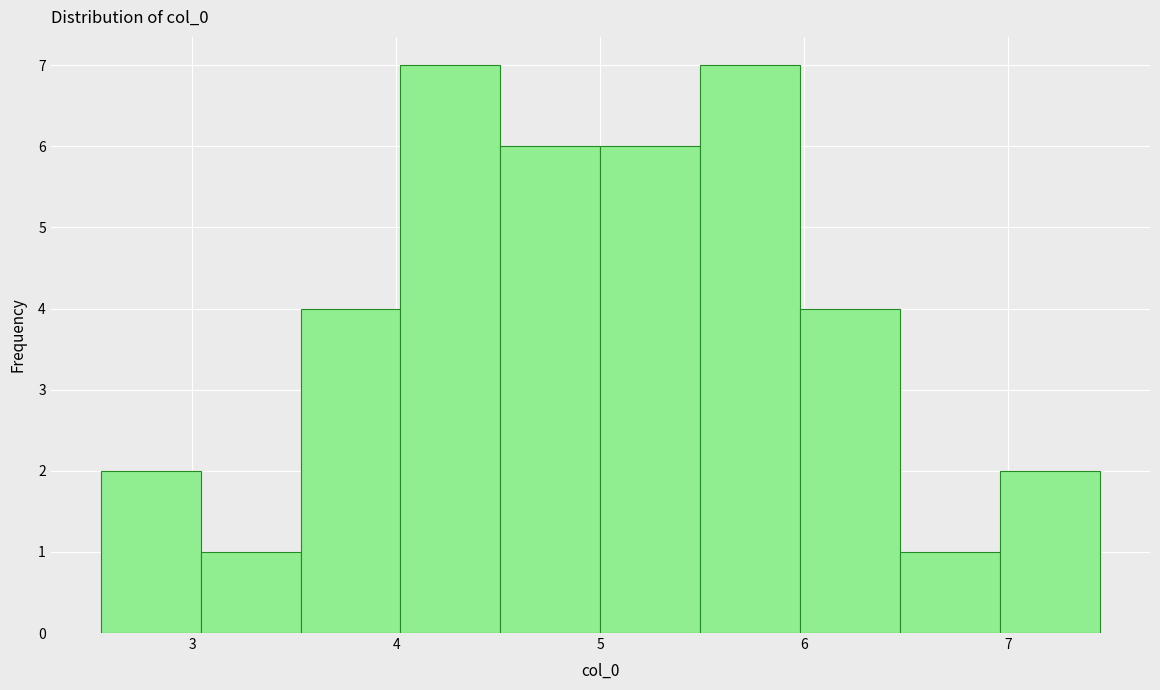

Reading left to right, list every bar in this chart as the range it spans on the x-axis followed by its height. Neither the bar edges nor the heights are printed on the chart, so give them approximately, as read against the axes.

2.5 to 3.0: 2
3.0 to 3.5: 1
3.5 to 4.0: 4
4.0 to 4.5: 7
4.5 to 5.0: 6
5.0 to 5.5: 6
5.5 to 6.0: 7
6.0 to 6.5: 4
6.5 to 7.0: 1
7.0 to 7.5: 2